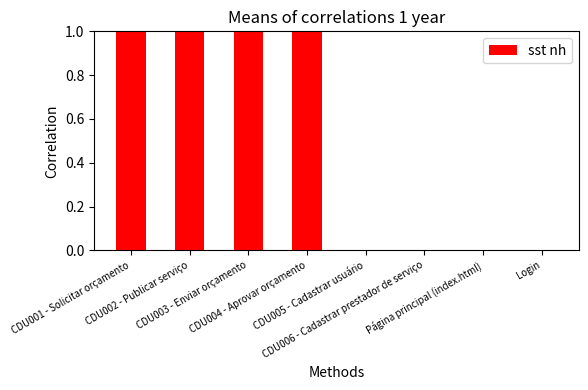

What is the difference between the maximum and minimum values?

2